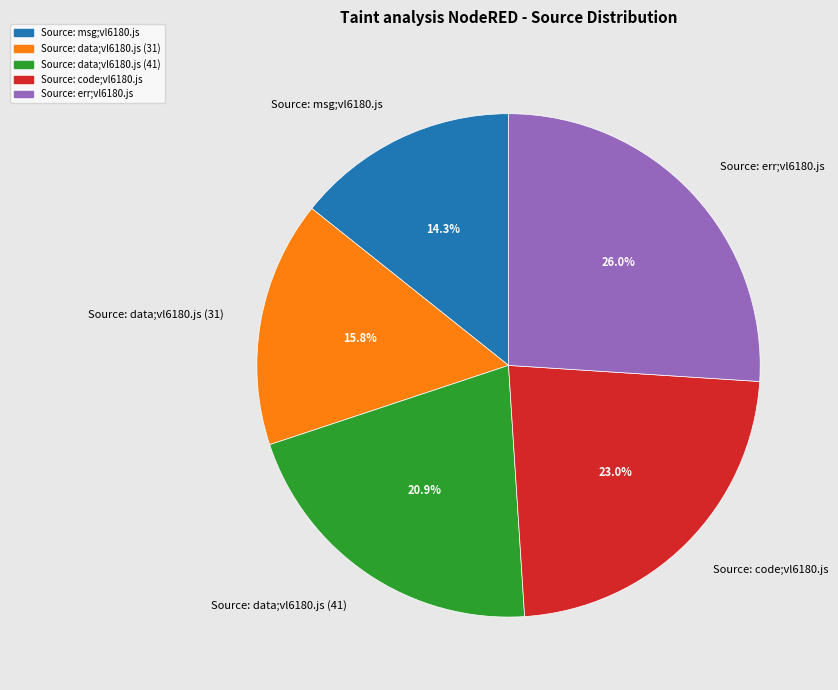

The Source: data;vl6180.js (41) slice represents 15% of the pie. True or false?

False